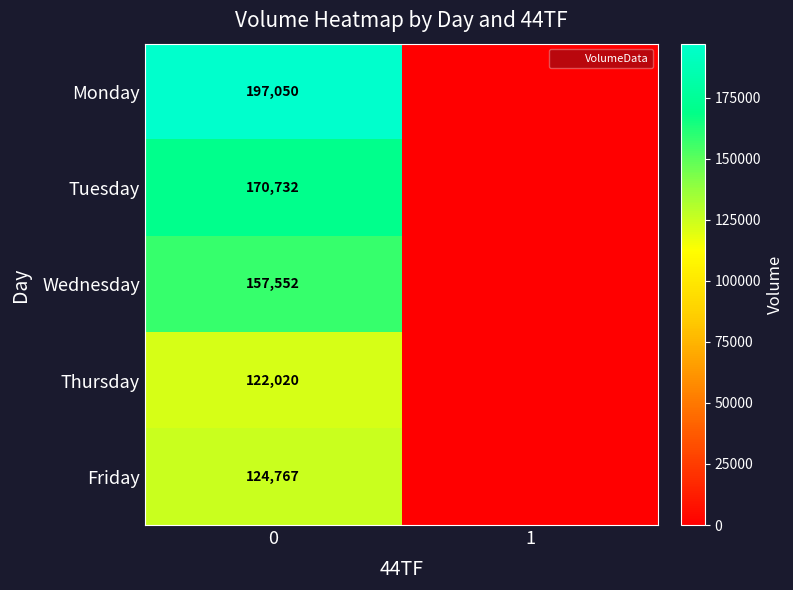

How many data points does each series have?

2